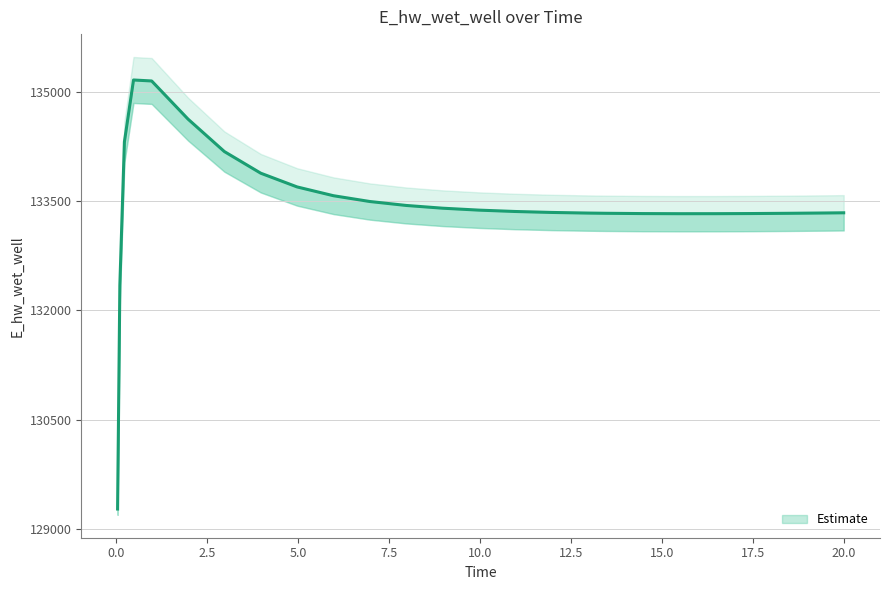

Where does the data first go above 133360?

0.21875